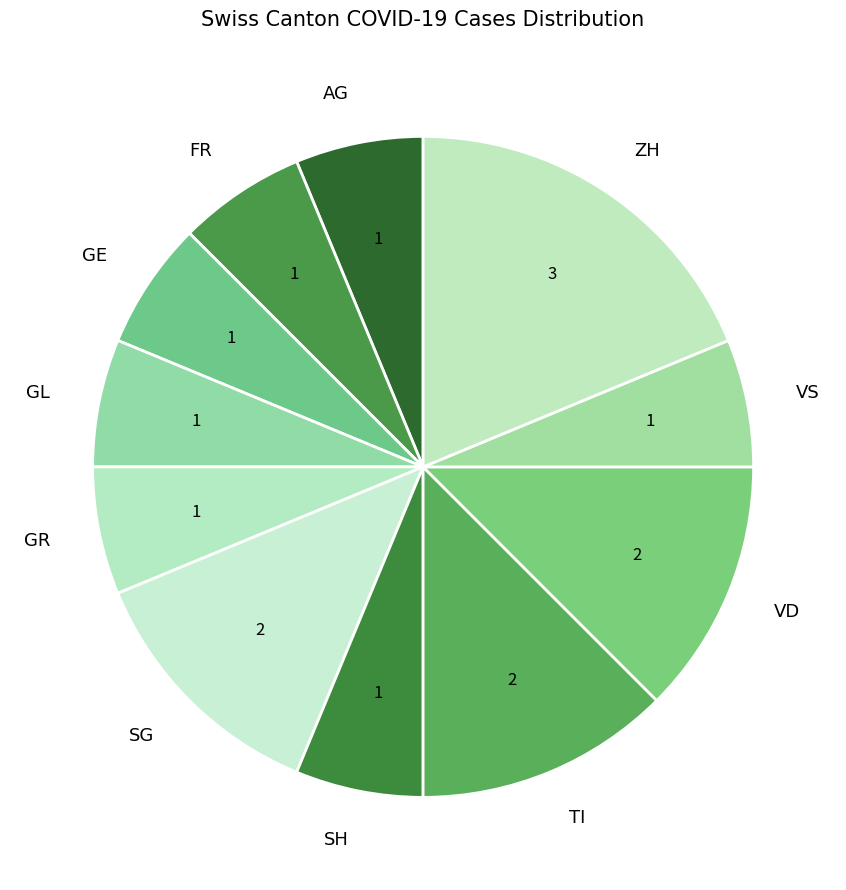

Which category has the biggest portion of the pie?

ZH